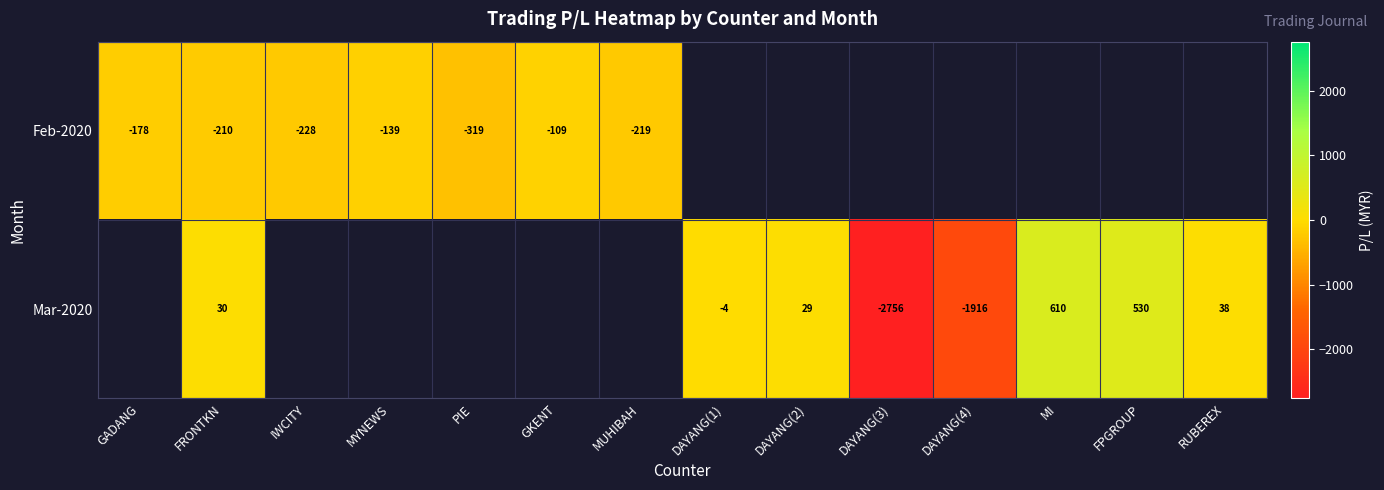

Is it true that Mar-2020 equals -1916.5 at DAYANG(4)?

True